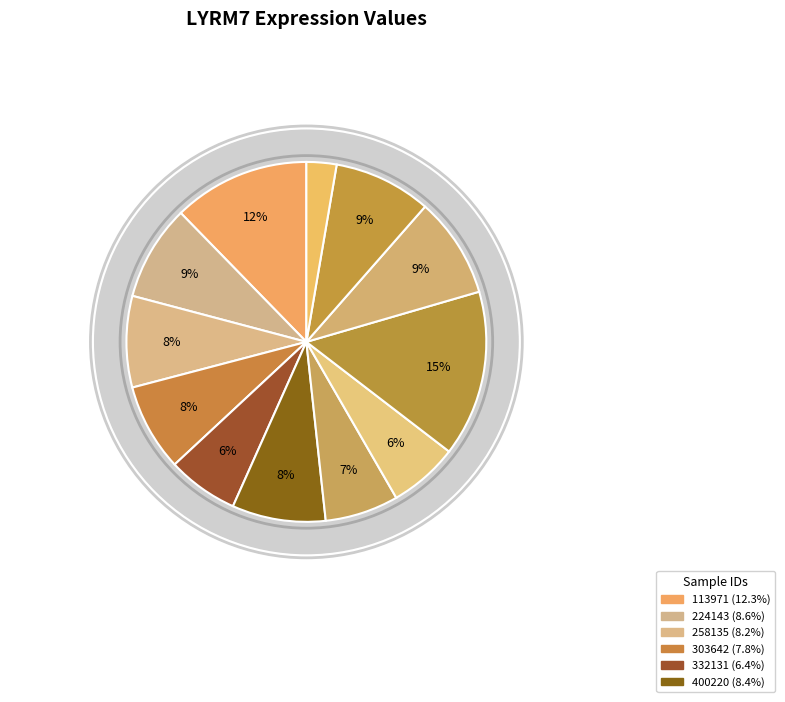

The 258135 slice represents 8% of the pie. True or false?

True